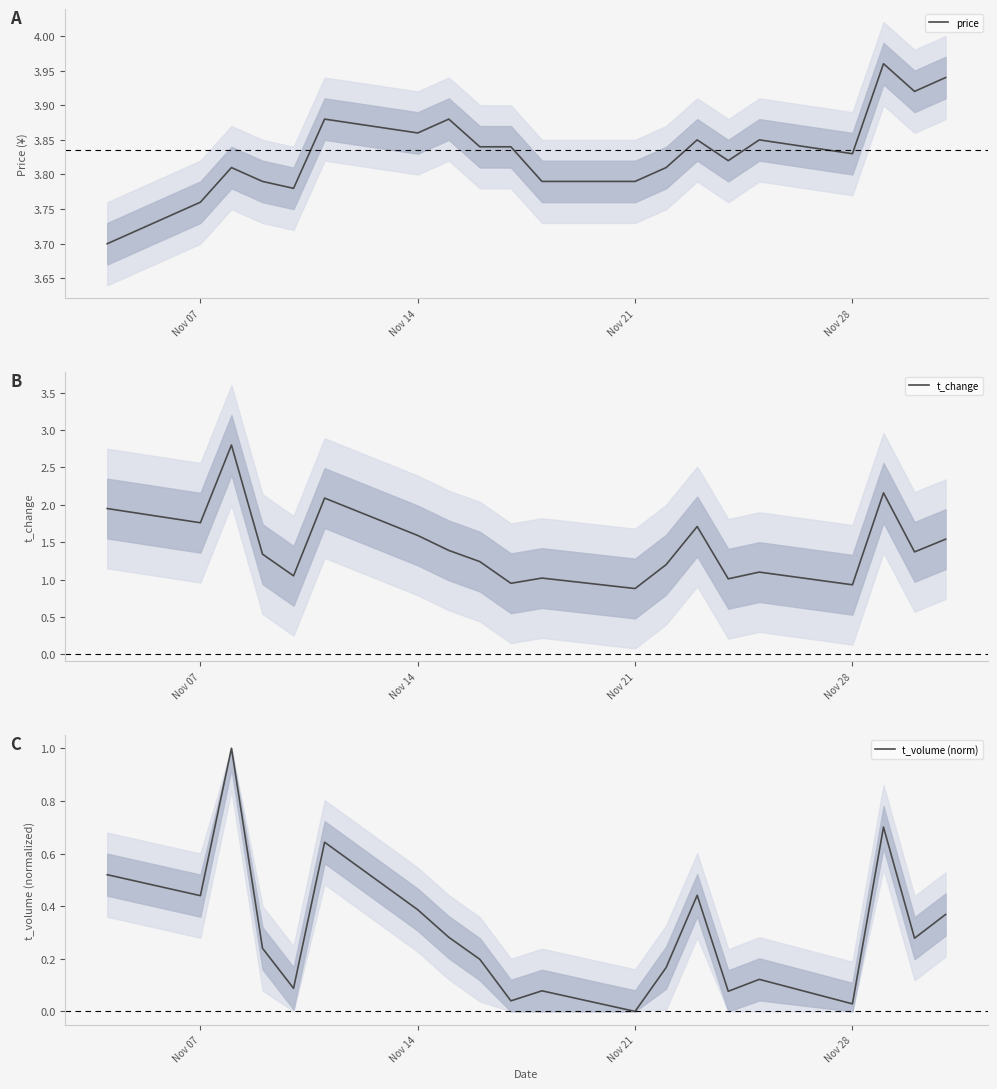

At how many categories does at least one series exceed 3?

20